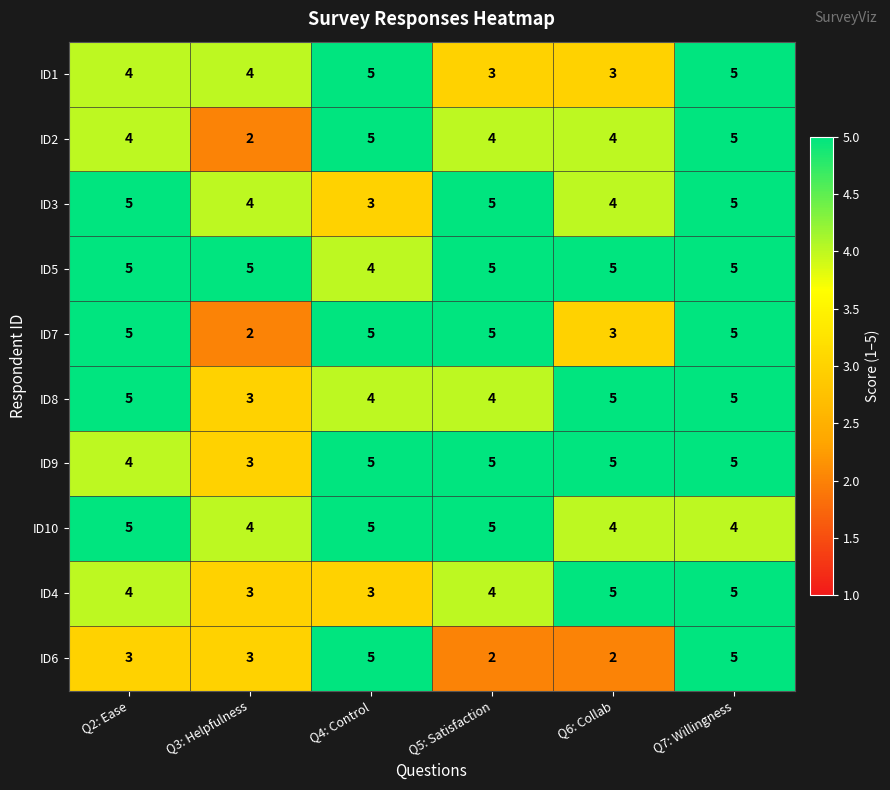

What is the smallest value displayed?

2